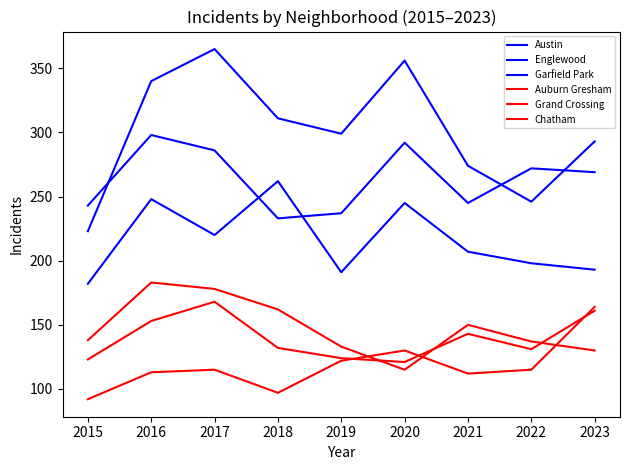

Does the chart display data point markers on the line(s)?

No